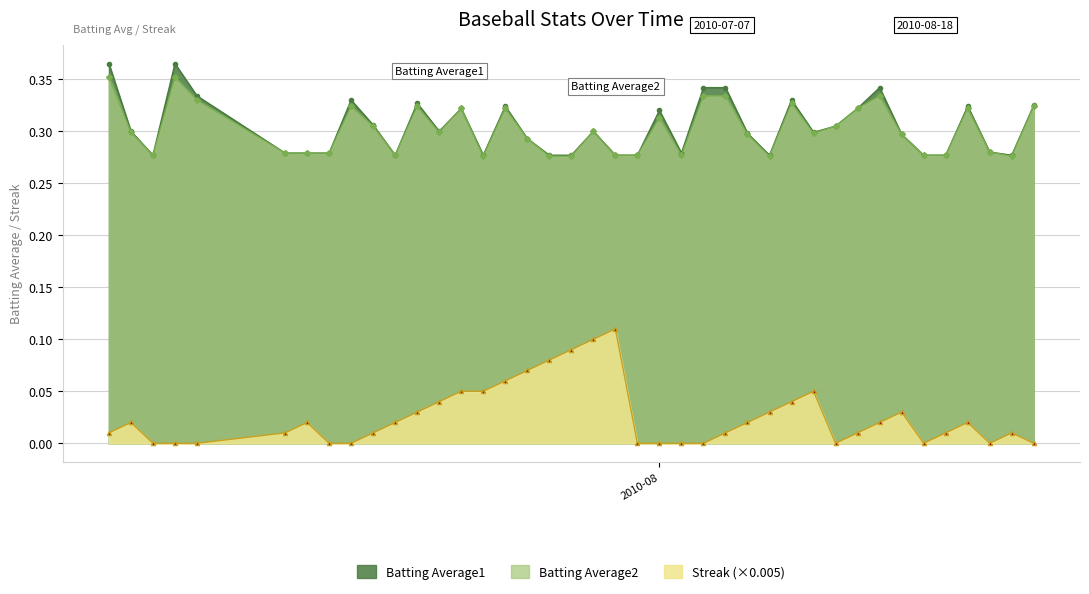

True or false: Streak (×0.005) has more than 1 interior local peaks.

True